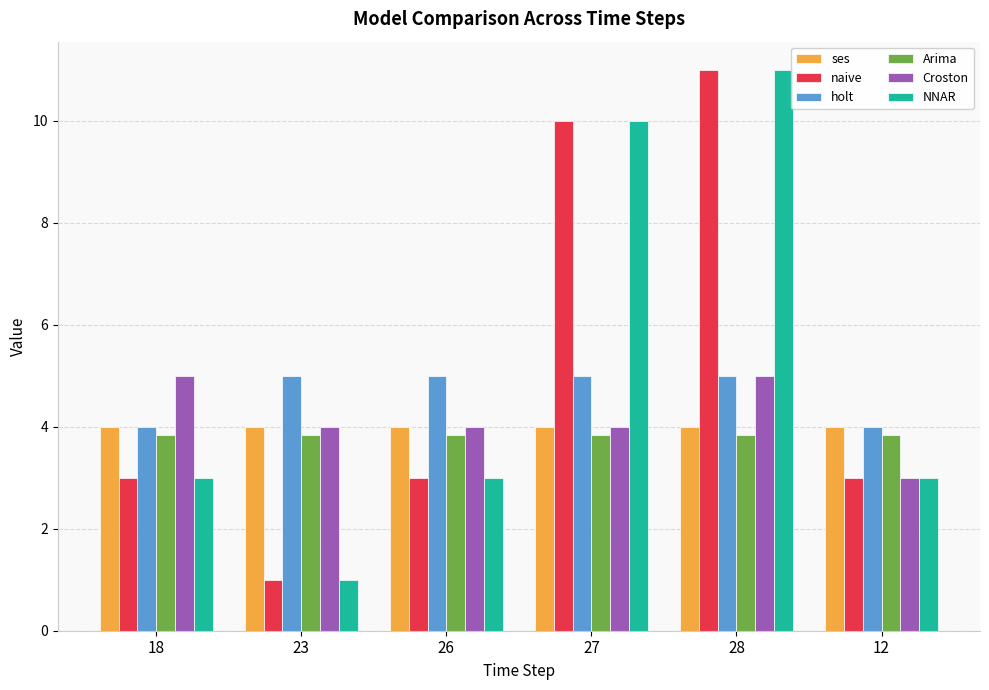

Which series has the widest spread of values?

naive